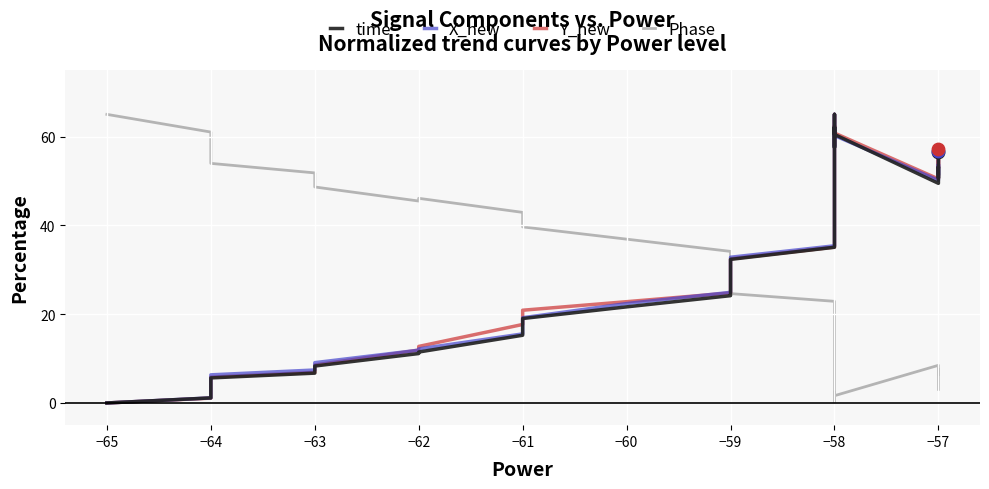

Which series contains the highest Y value?

time